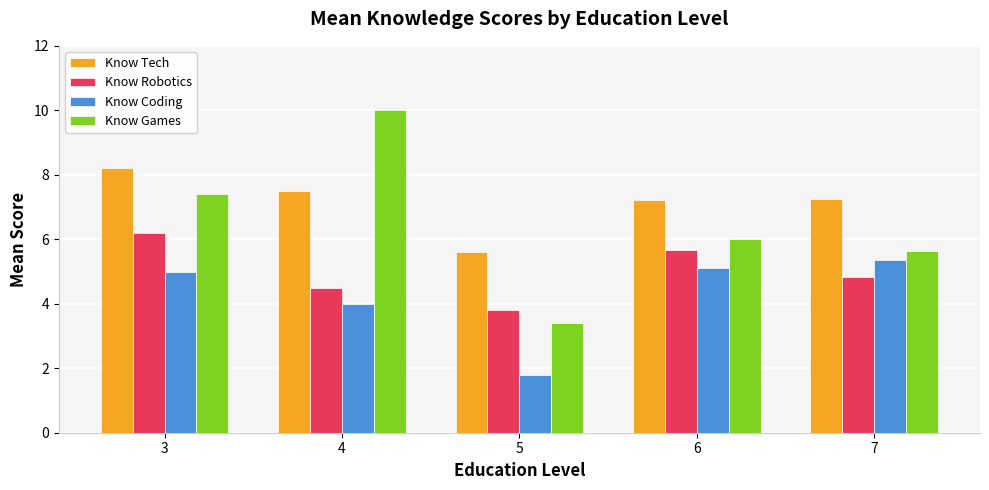

Between 4 and 7, which series saw the biggest shift?

Know Games